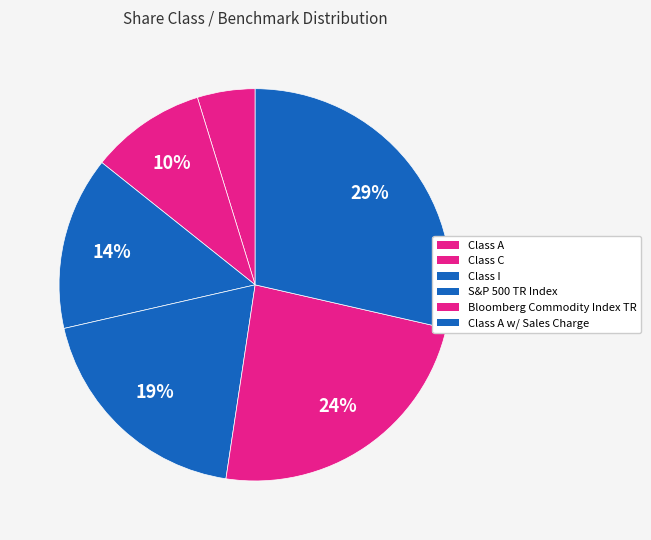

Which category has the smallest portion of the pie?

Class A